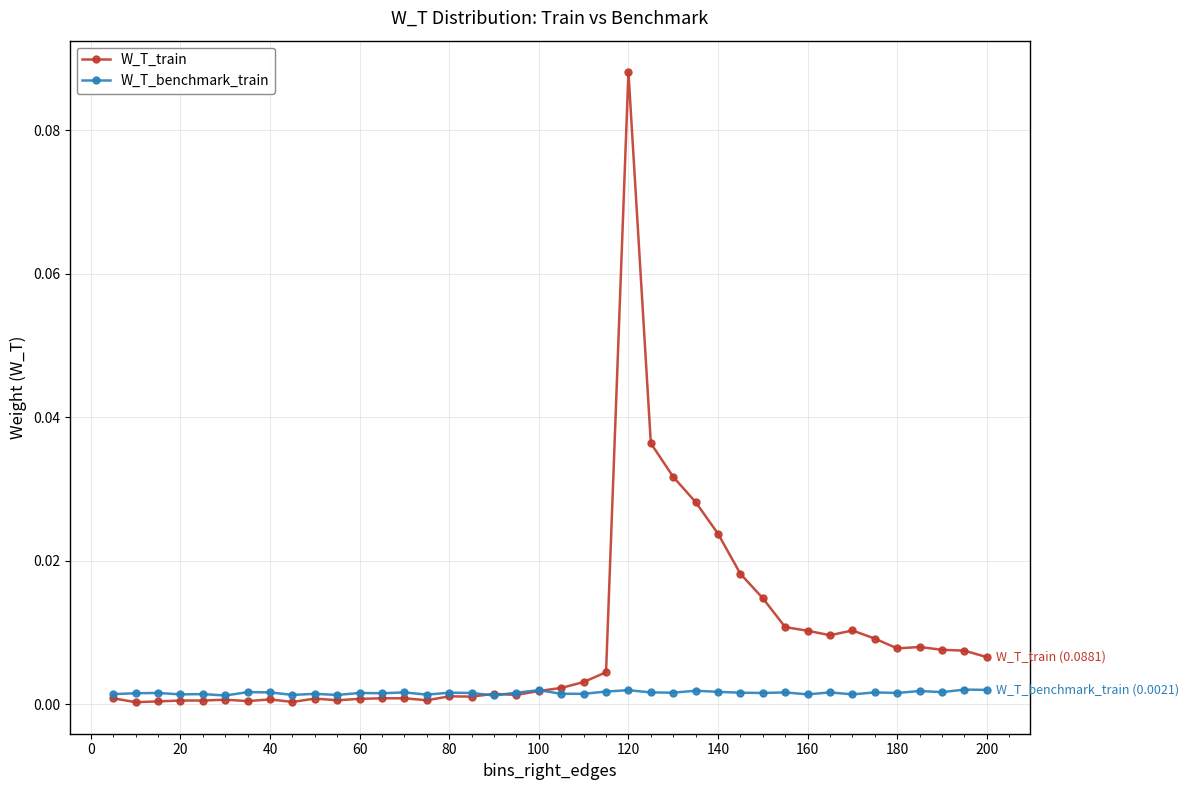

What are all the series names shown in the legend?

W_T_train, W_T_benchmark_train